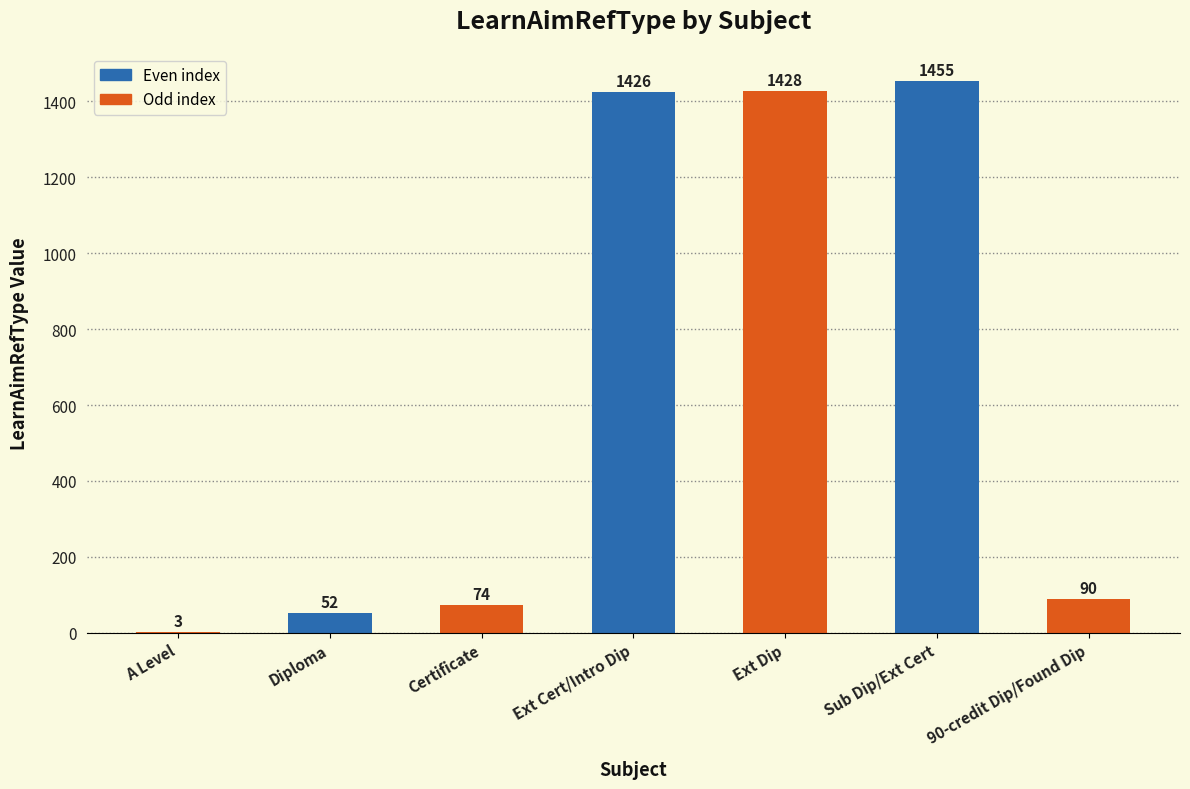

Reading left to right, list all the values displayed in this chart.

3	52	74	1426	1428	1455	90